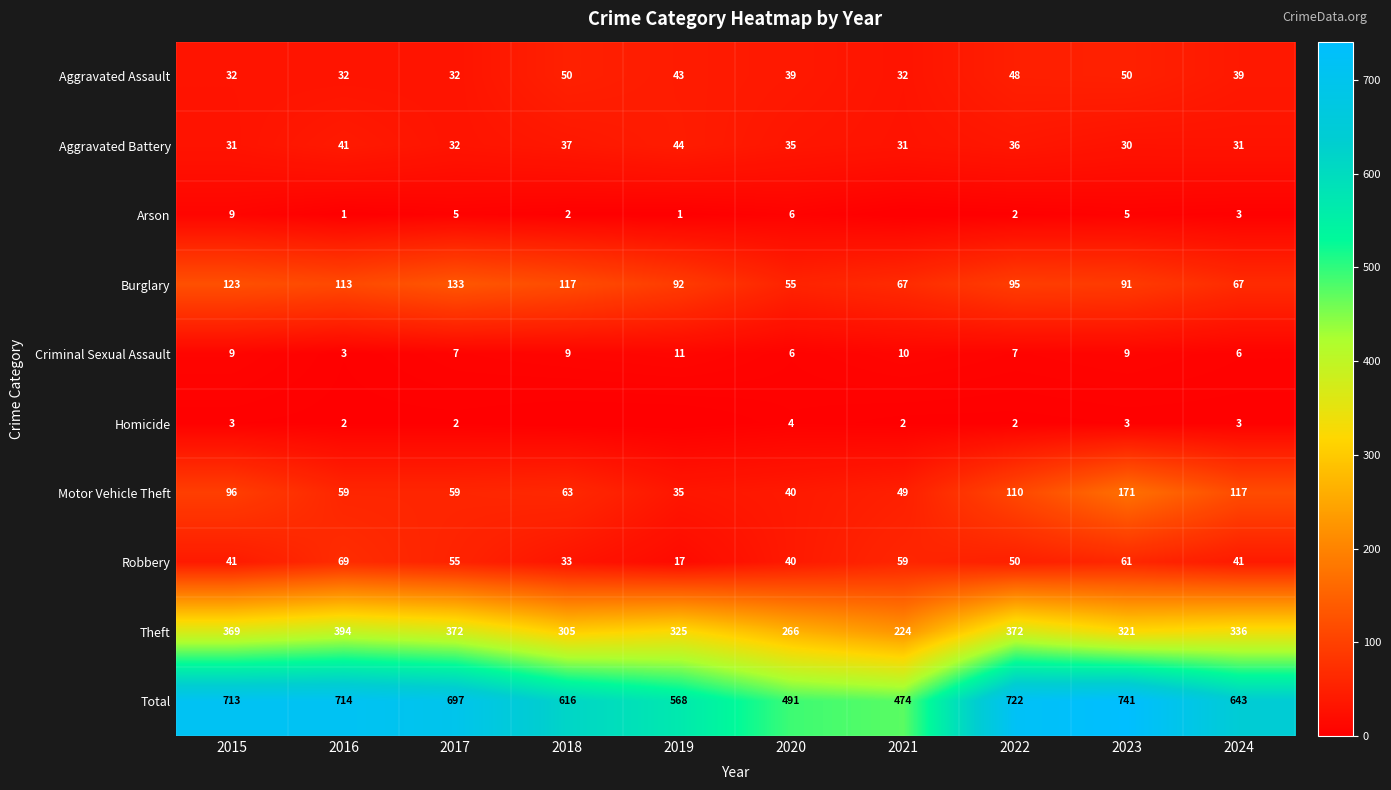

What is the difference between the Burglary values at 2023 and 2017?

42